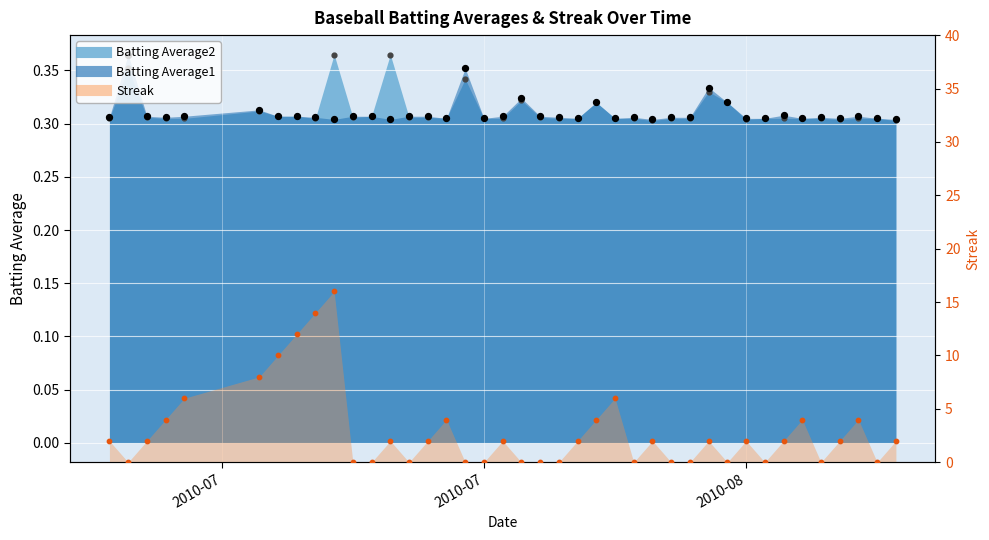

What is the total value across all series at 2010-08-12?

2.6